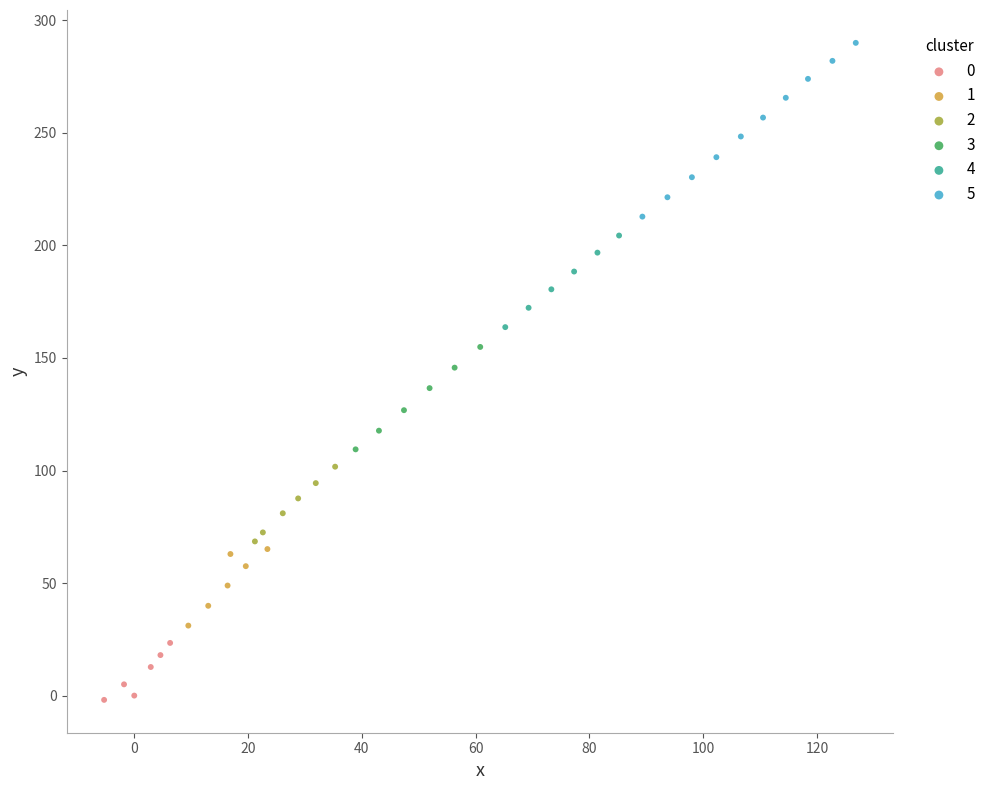

Which series contains the highest Y value?

5